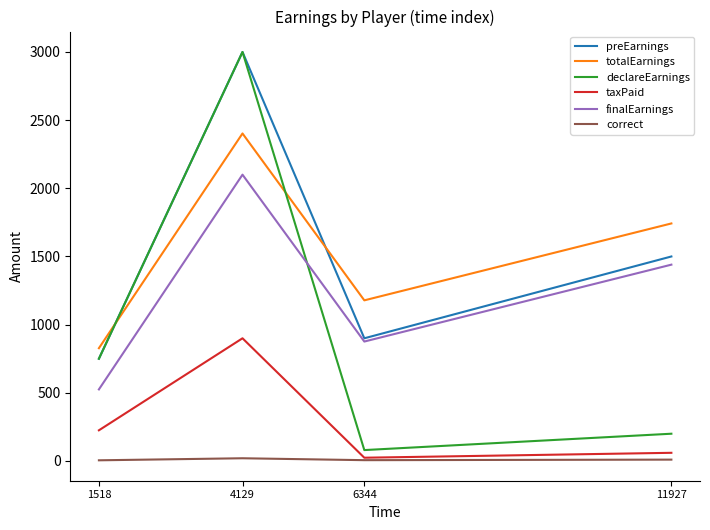

Where is taxPaid nearest to the value 462?

1518